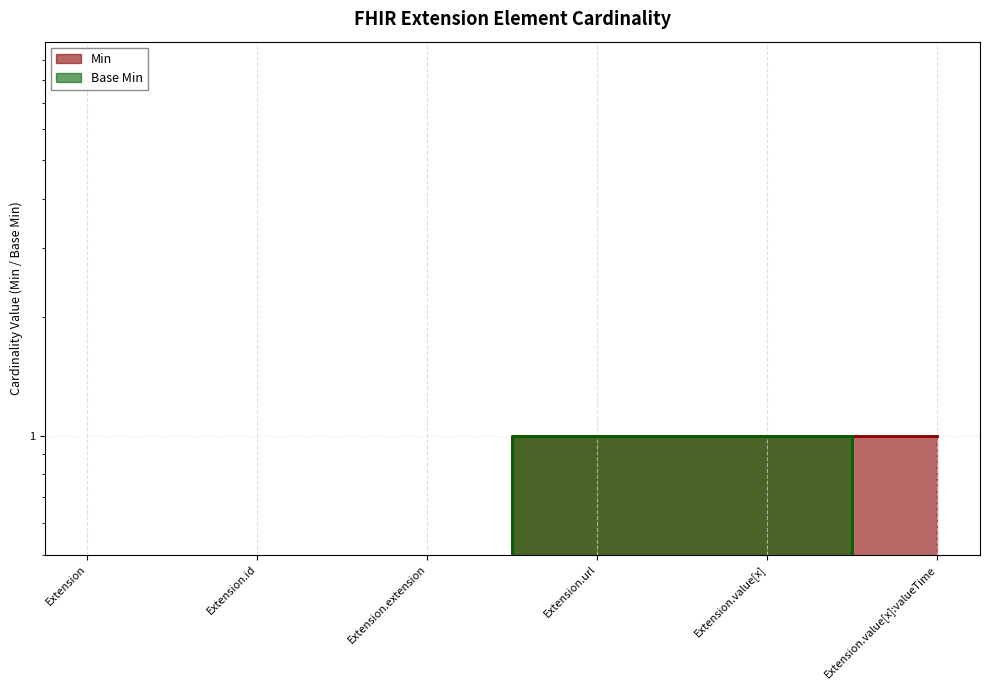

True or false: Min and Base Min intersect in this chart.

False